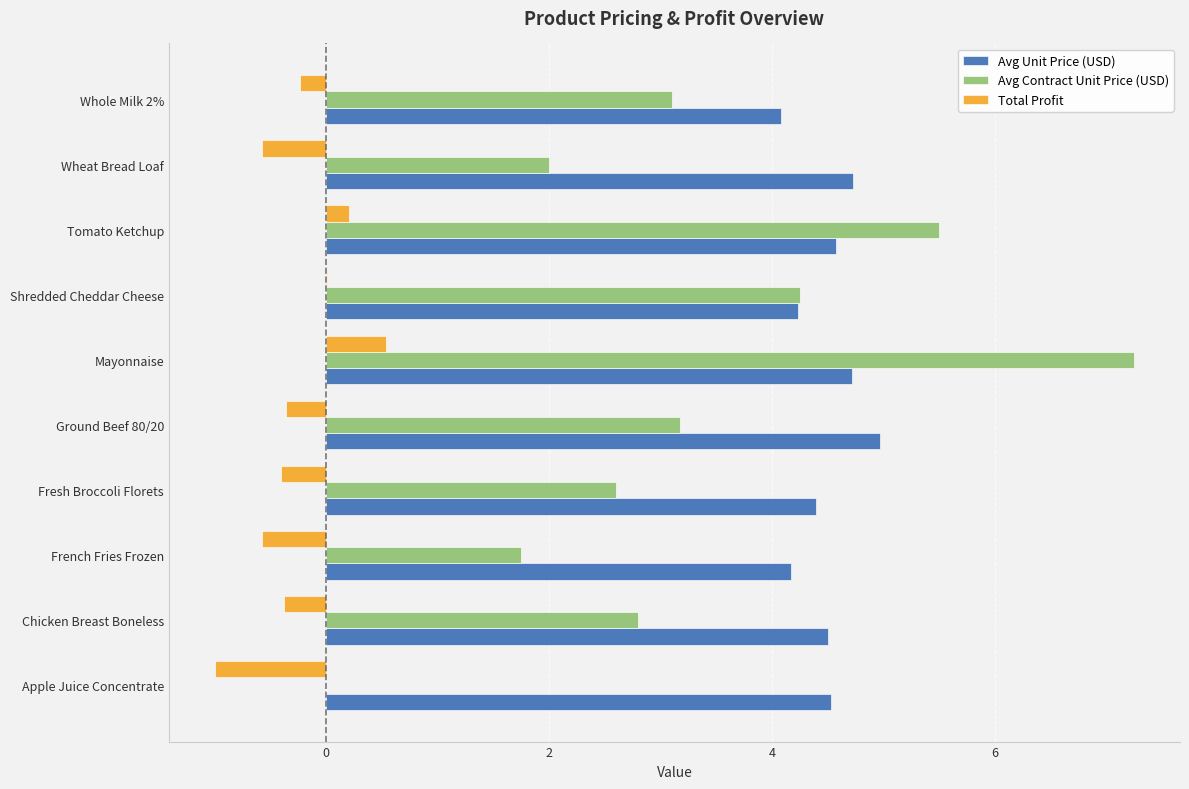

Which category has the highest value across all series?

Mayonnaise